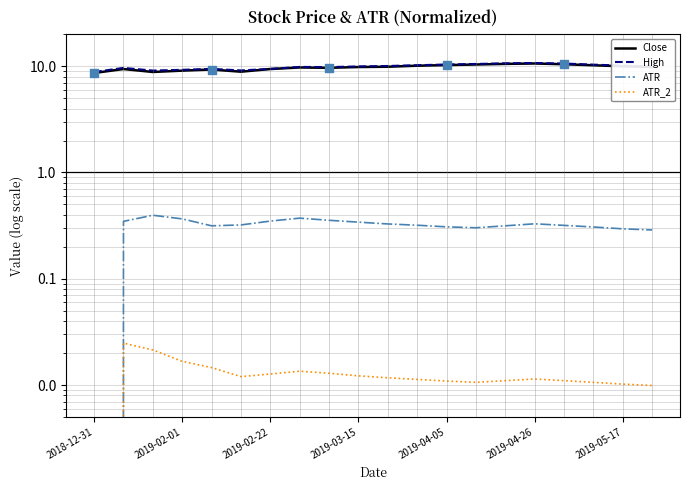

Which series contains the highest Y value?

High